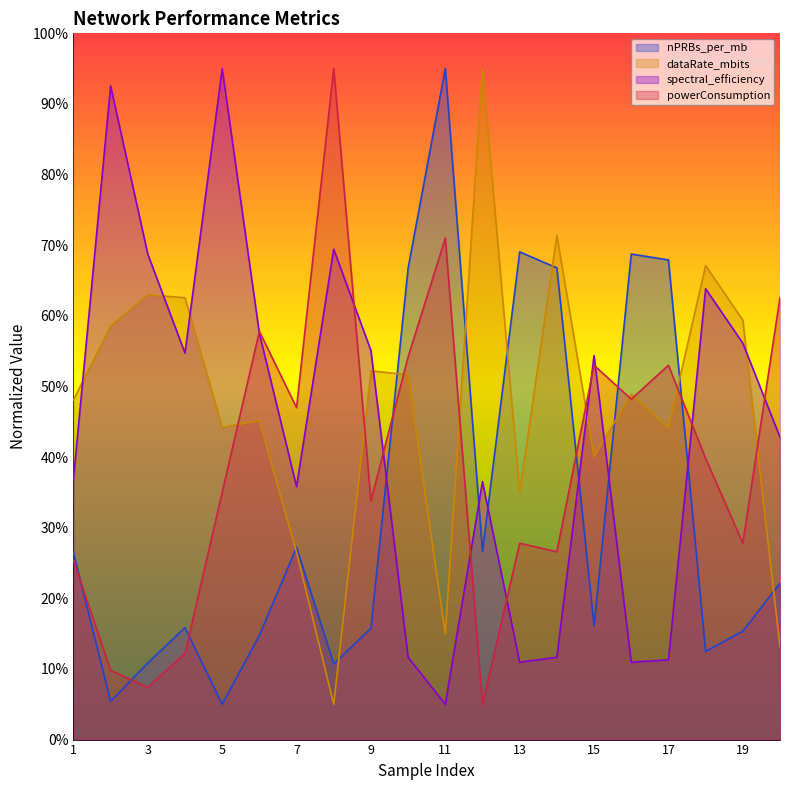

What is the value of the spectral_efficiency point at the 4th from the left?

54.7